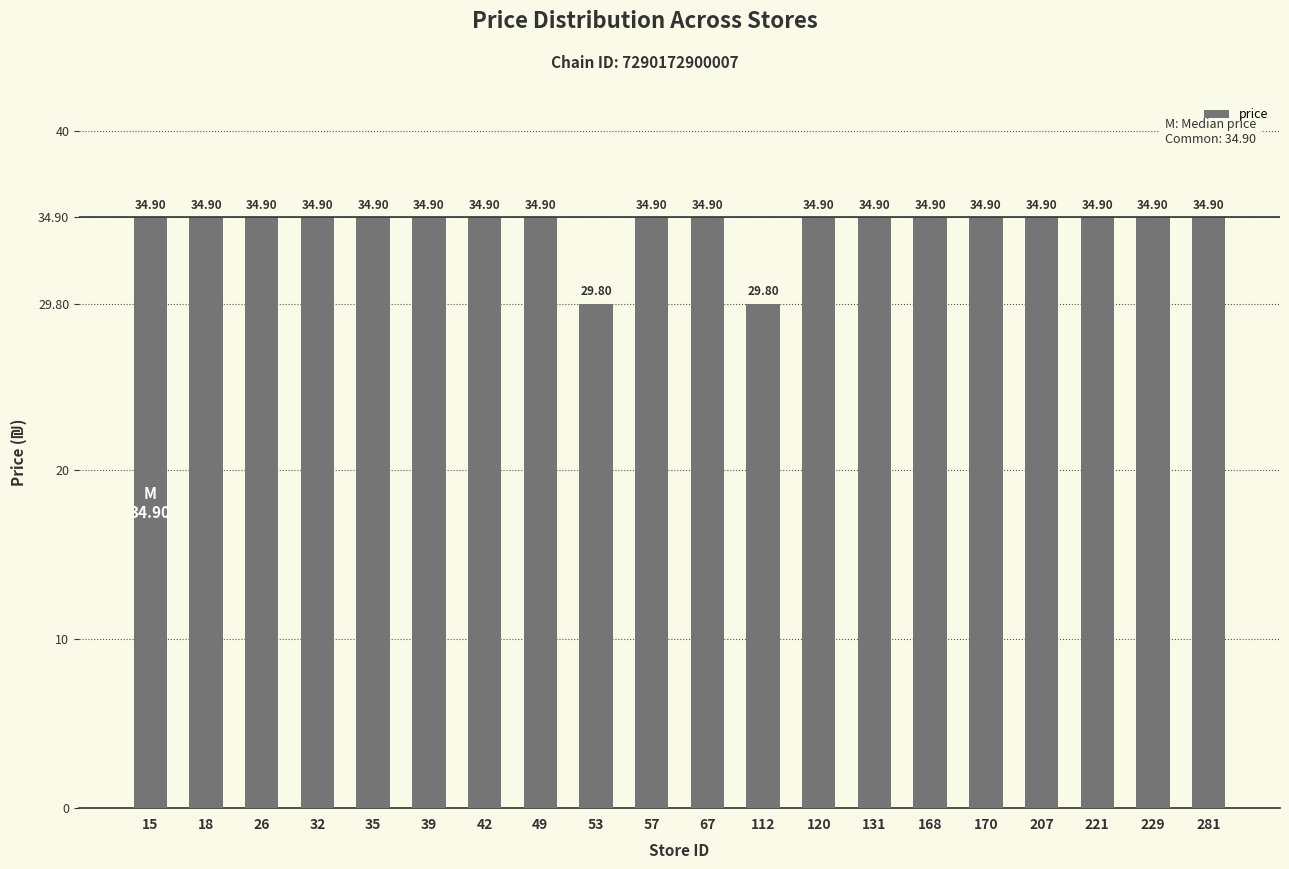

What is the smallest value displayed?

29.8